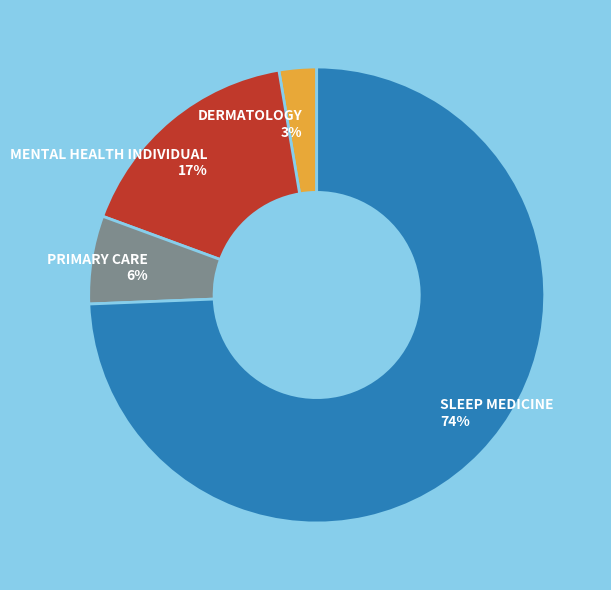

Which slice is the largest?

SLEEP MEDICINE